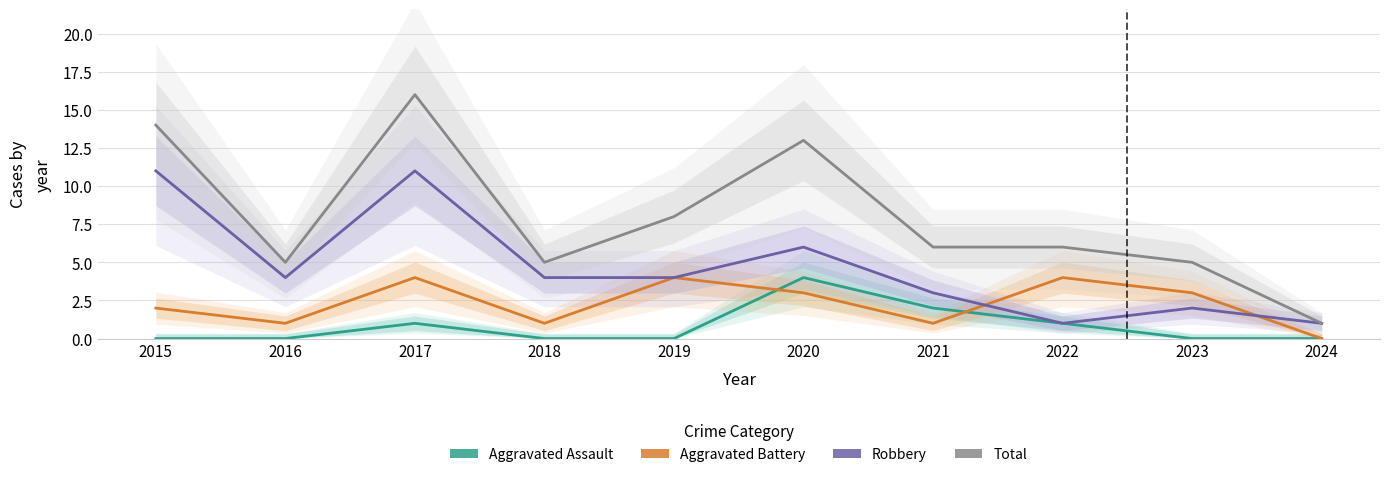

List the series in order of their peak value, highest first.

Total, Robbery, Aggravated Assault, Aggravated Battery